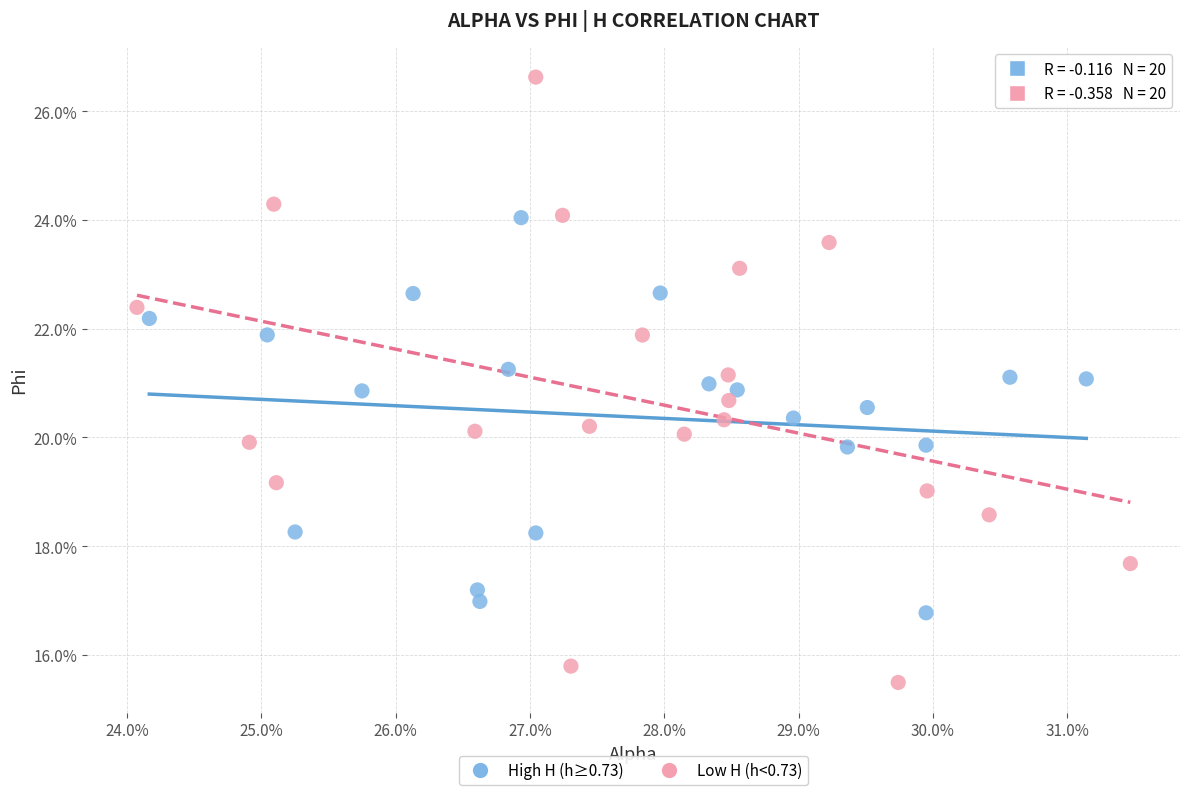

Which series reaches the maximum Y coordinate?

Low H (h<0.73)